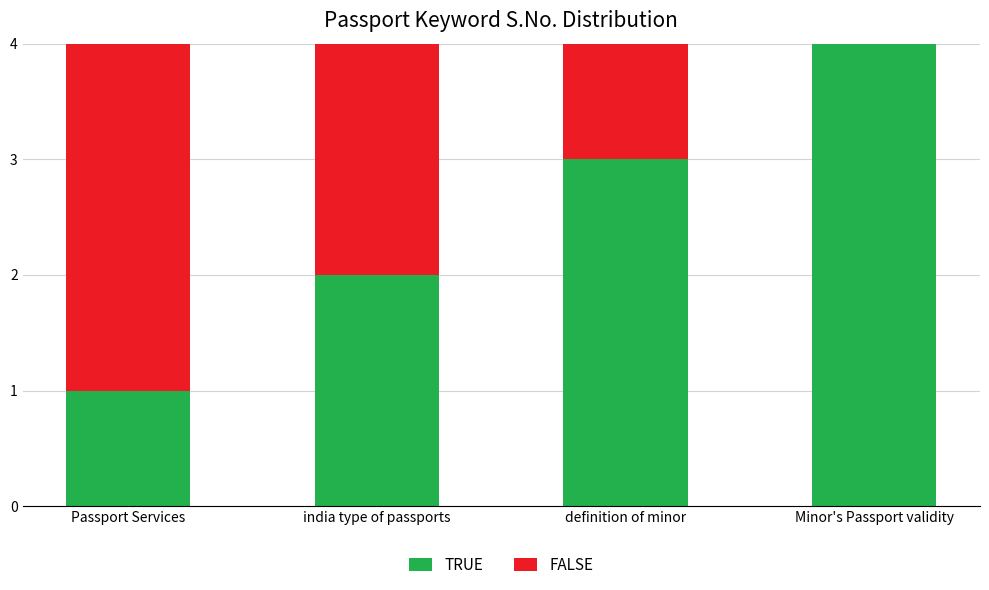

Is it true that TRUE equals 4 at Minor's Passport validity?

True